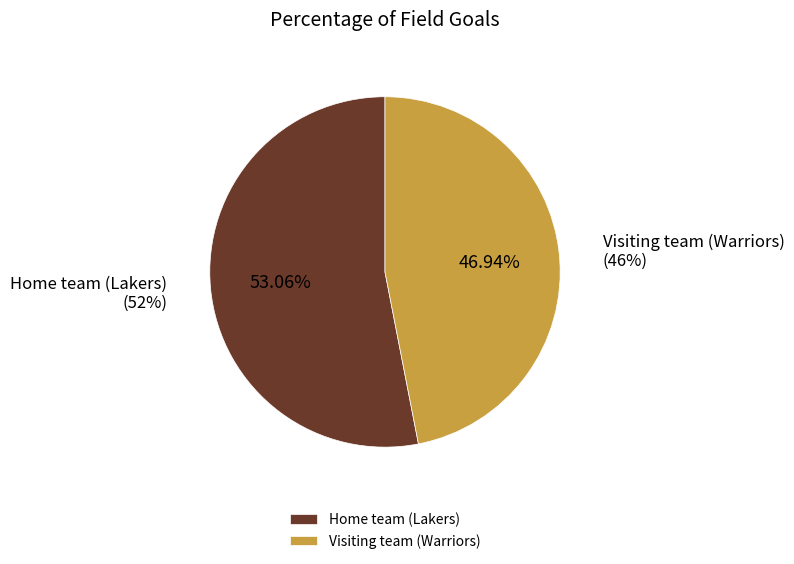

Between Home team (Lakers) and Visiting team (Warriors), which is larger?

Home team (Lakers)